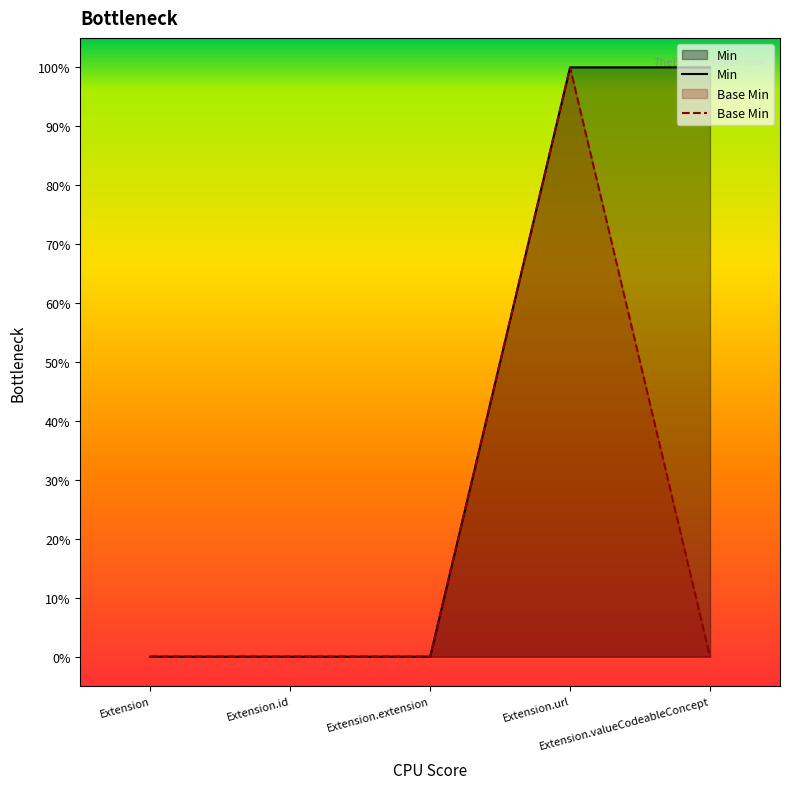

What is the difference between the second highest and second lowest values in the Min series?

1